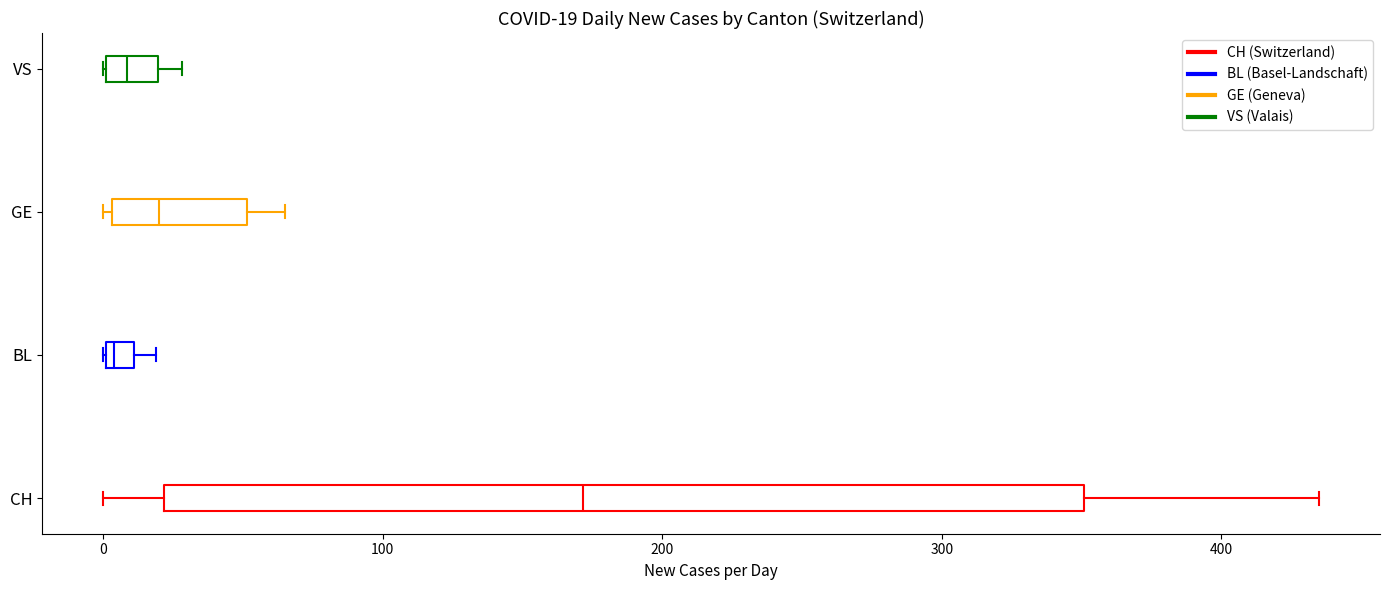

Which box is the widest, from its left edge to its right edge?

CH